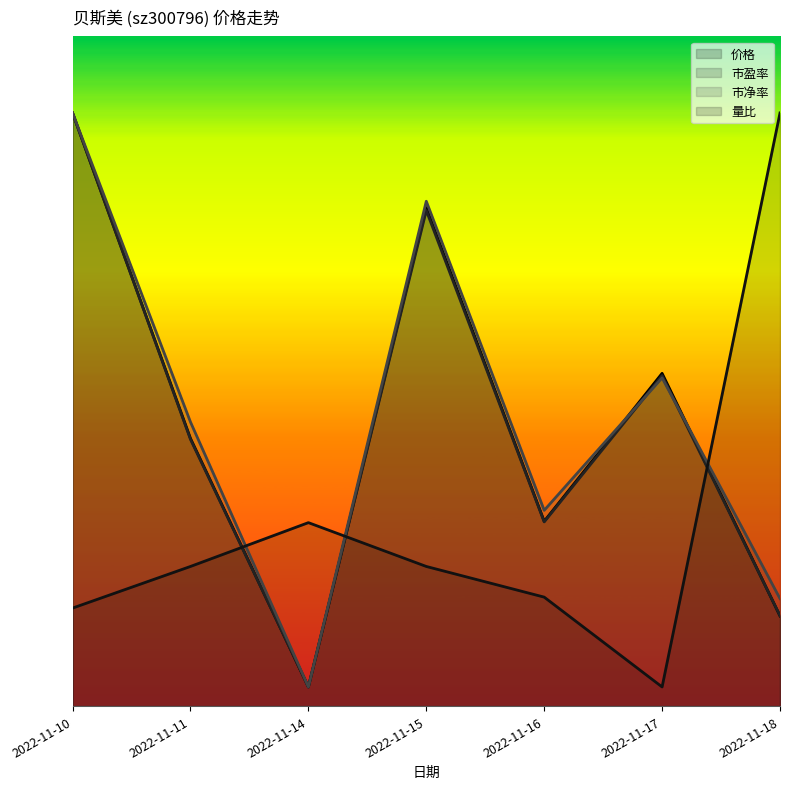

What is the value of the 市净率 point at the 7th from the left?

5.6